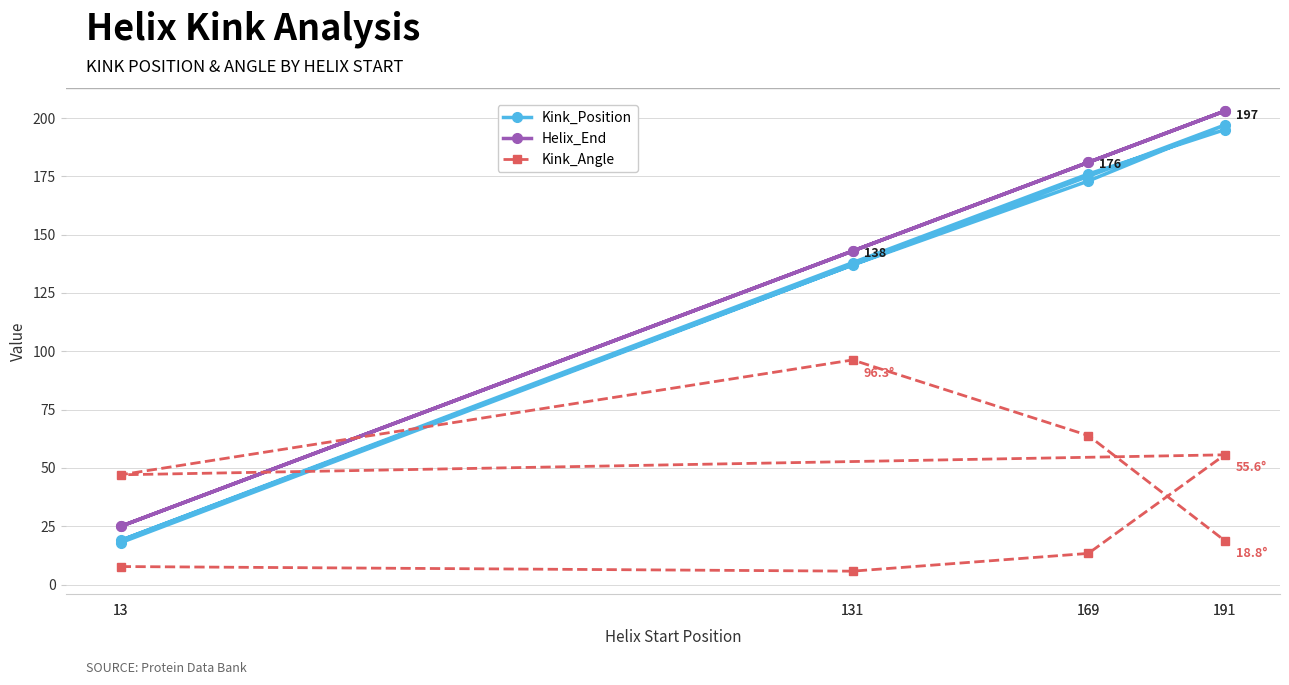

What is the label of the 7th point from the left?

169